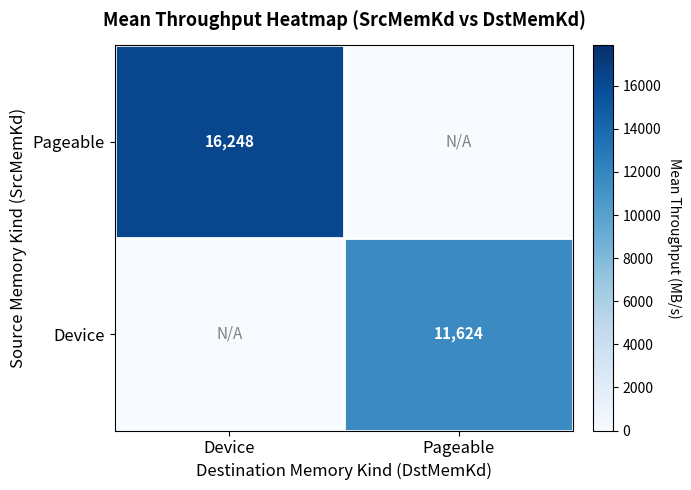

Is the value of Device at Pageable greater than the value of Pageable at Device?

No